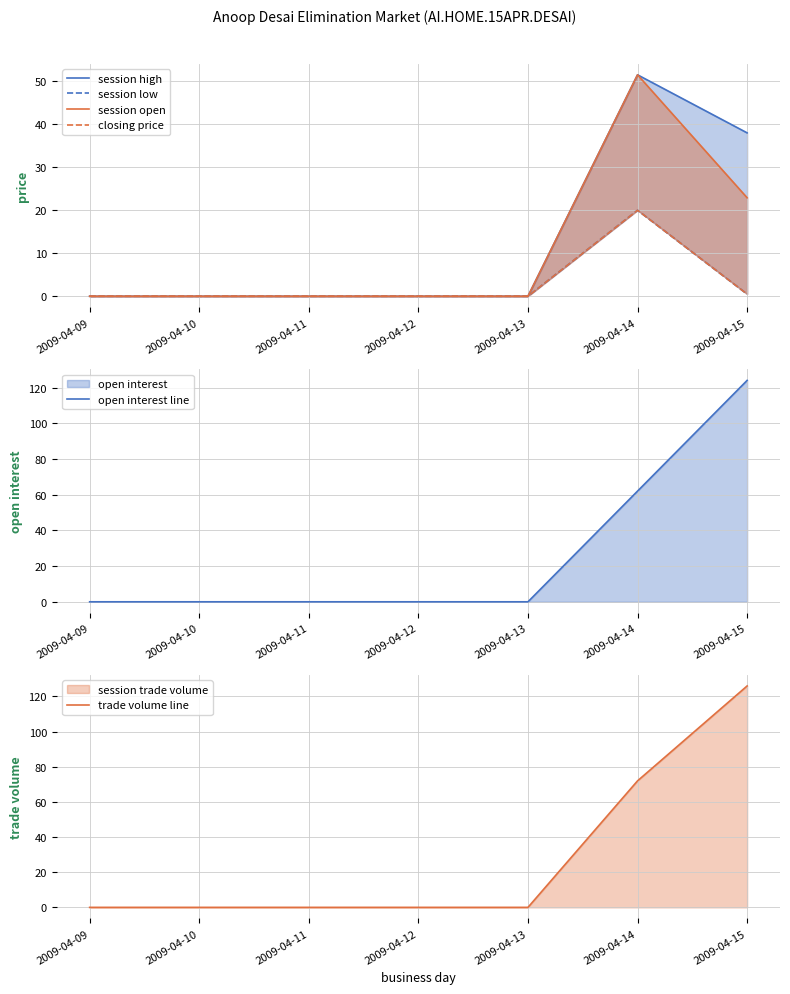

At which category does session high reach its first local peak?

2009-04-14